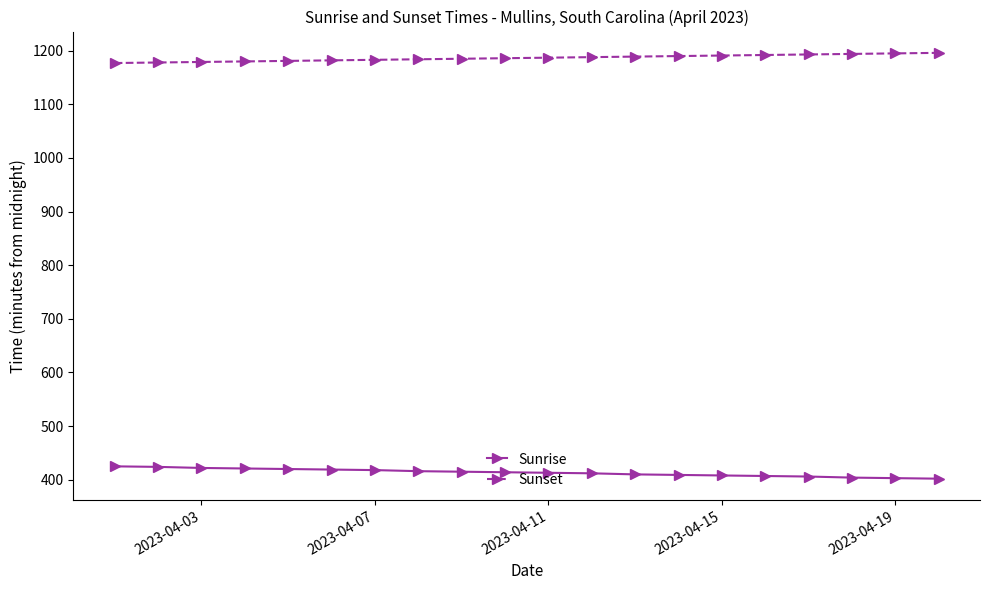

Rank the series by their maximum value, from highest to lowest.

Sunset, Sunrise